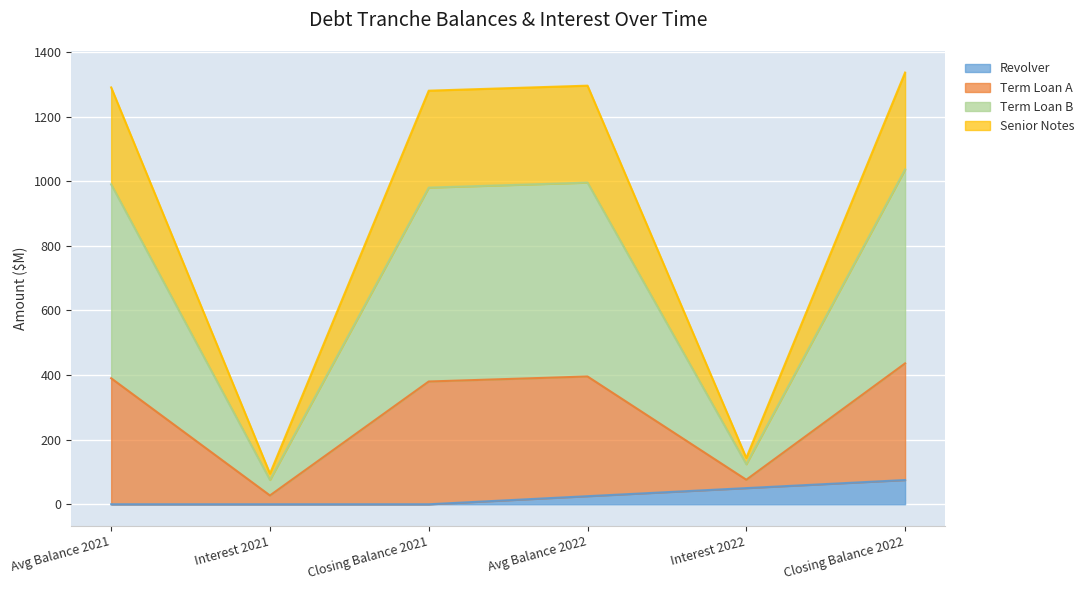

The value of Revolver at Interest 2022 is 50.0. True or false?

True